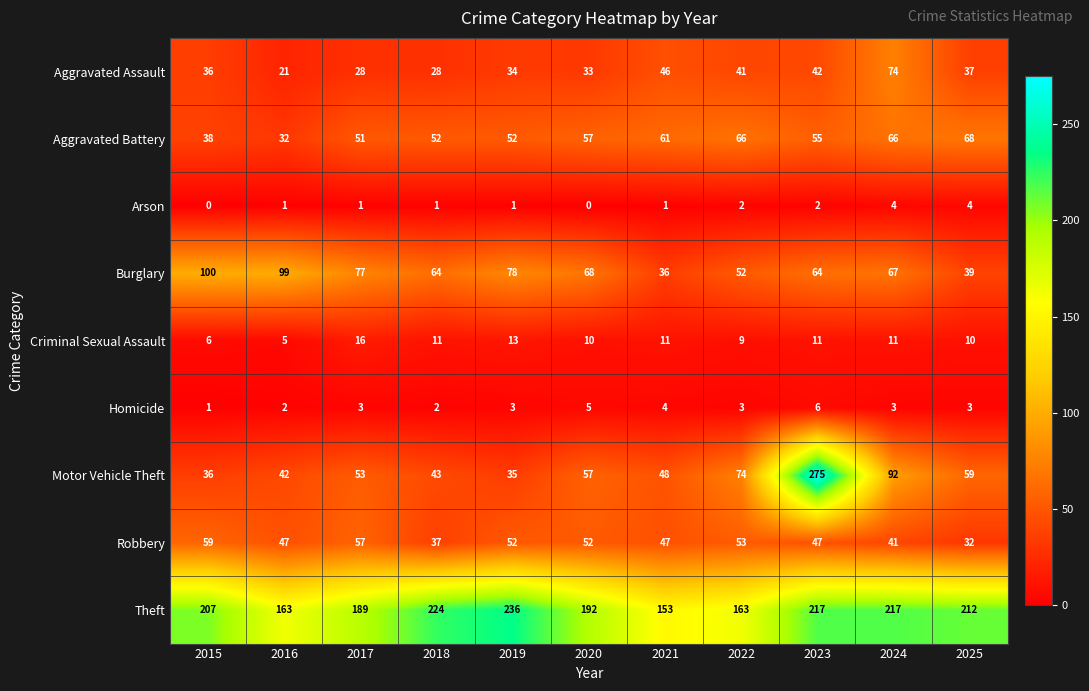

Which series has the largest total across all categories?

Theft